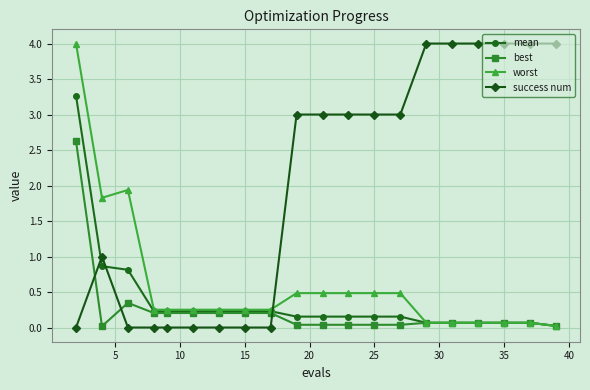

True or false: success num and mean intersect in this chart.

True